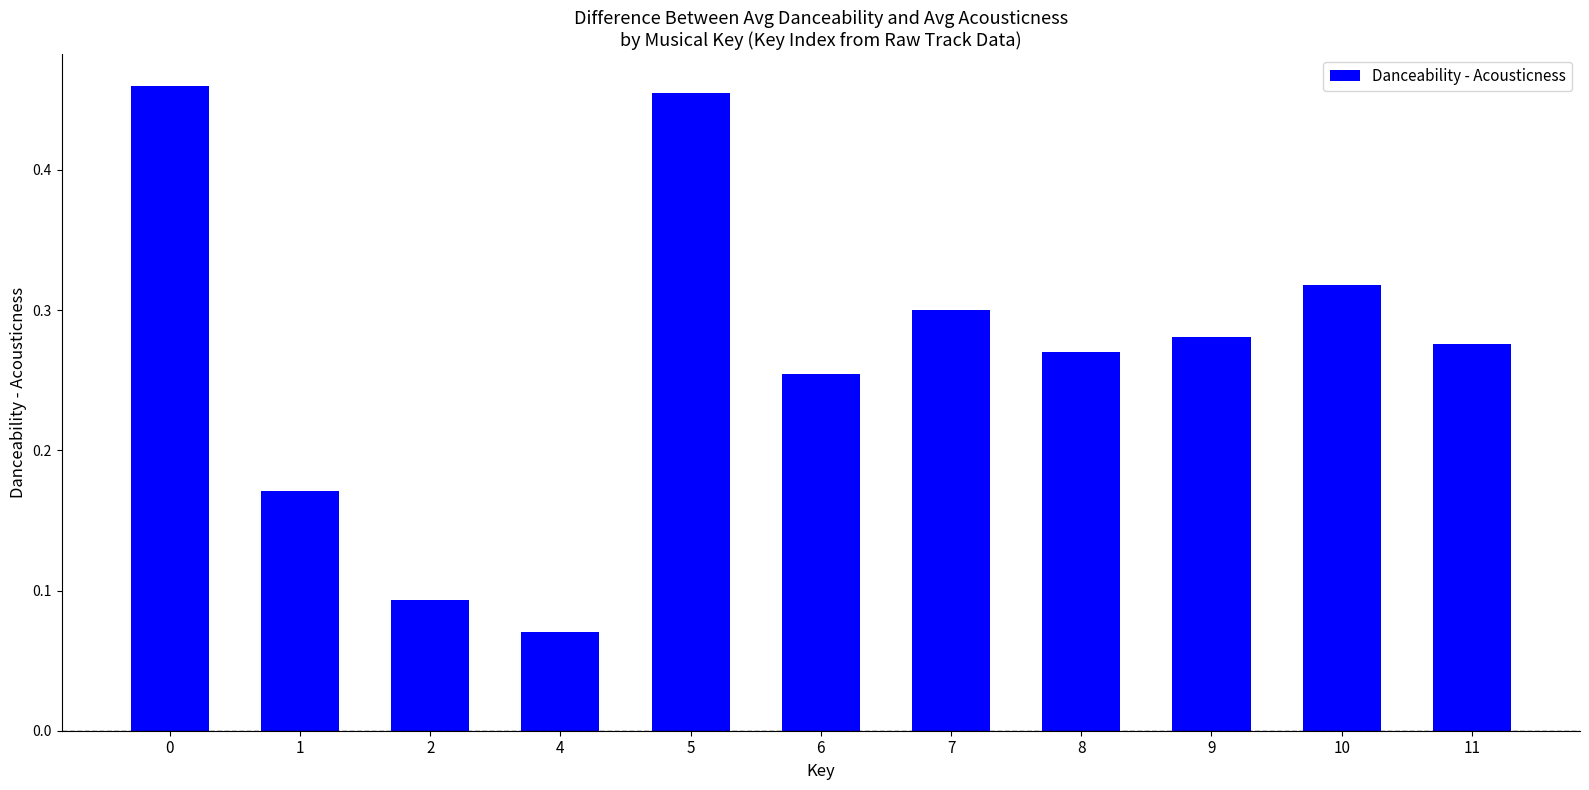

Rank the categories by value from lowest to highest.

4, 2, 1, 6, 8, 11, 9, 7, 10, 5, 0